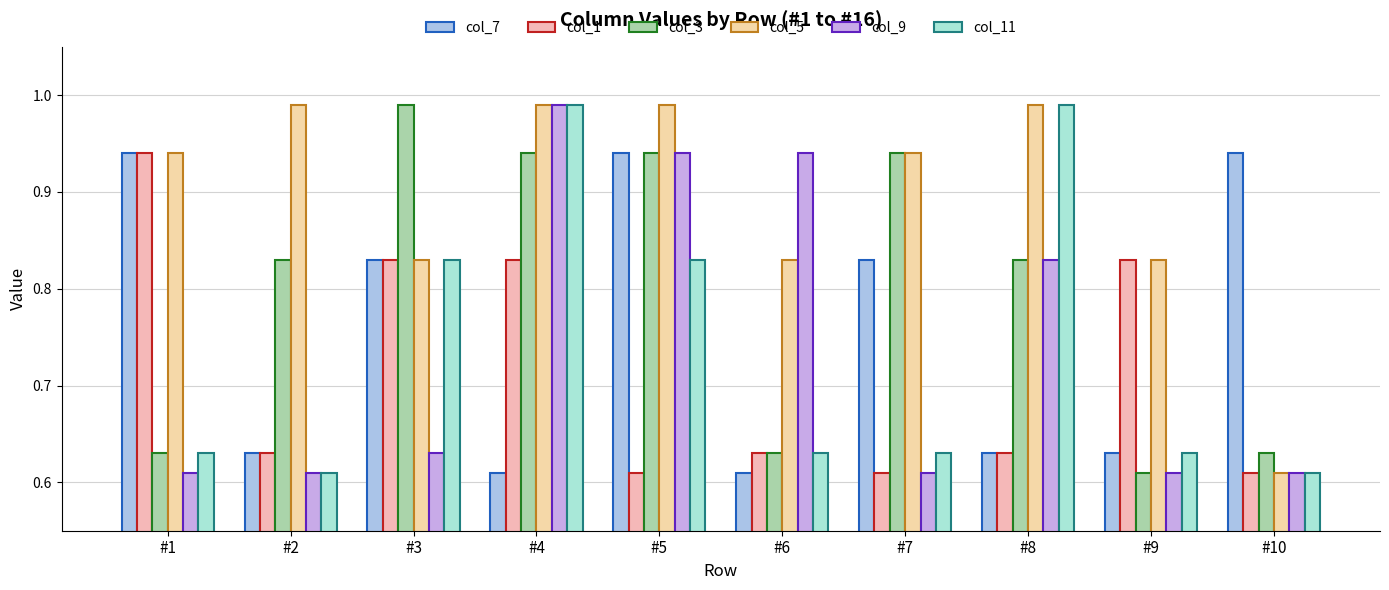

What is the lowest value of the col_5 series?

0.6